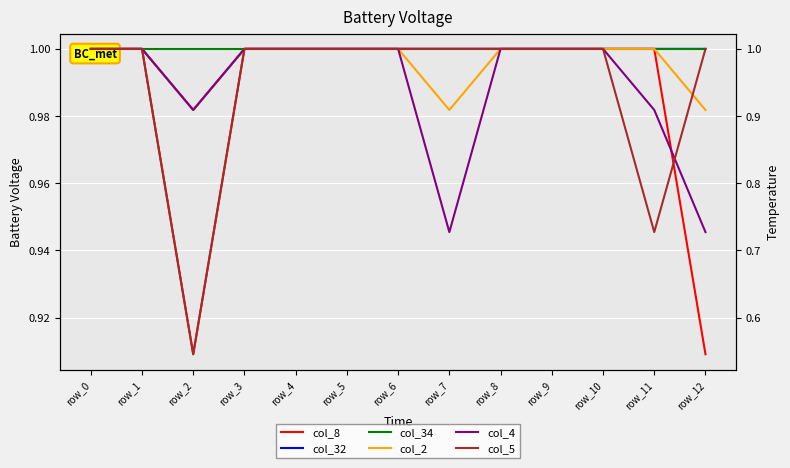

What are all the series names shown in the legend?

col_8, col_32, col_34, col_2, col_4, col_5